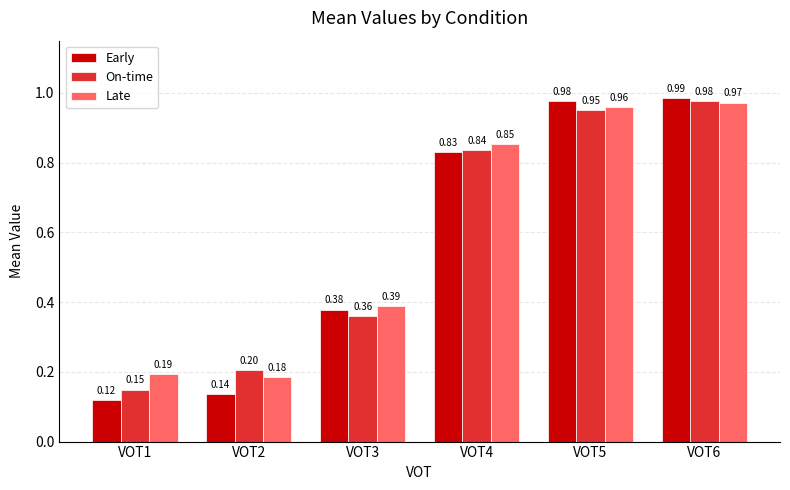

Is the value of Early at VOT6 greater than the value of Late at VOT2?

Yes